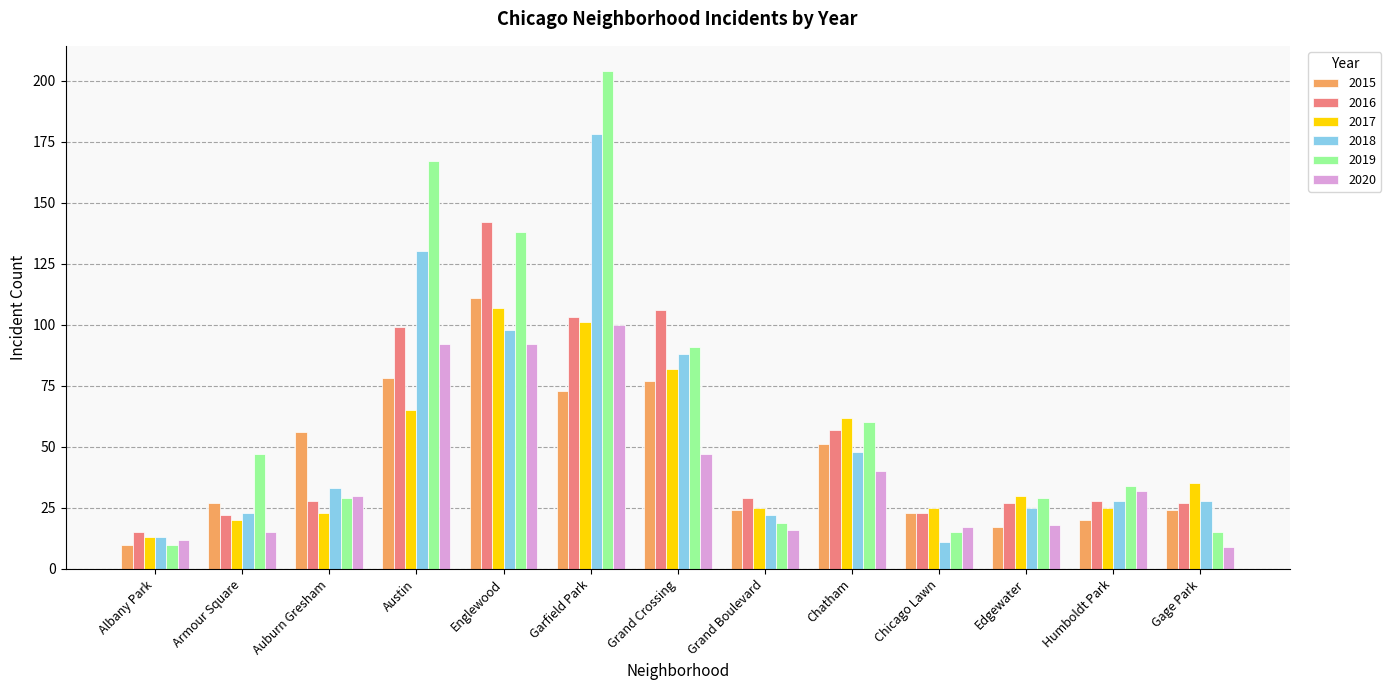

The 2019 series shows 11 at Auburn Gresham. True or false?

False